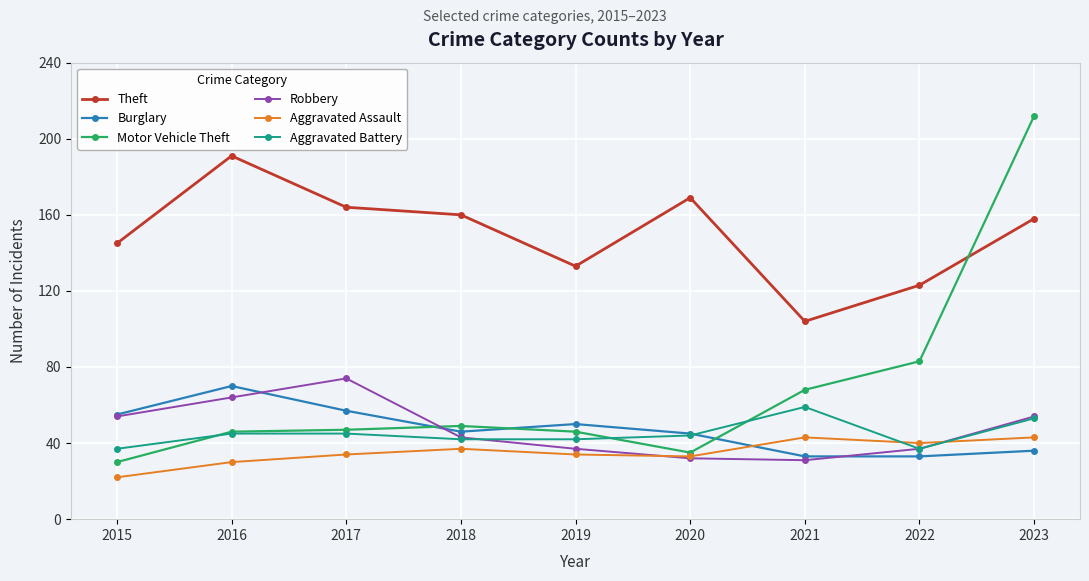

Which series has the largest range (max minus min)?

Motor Vehicle Theft